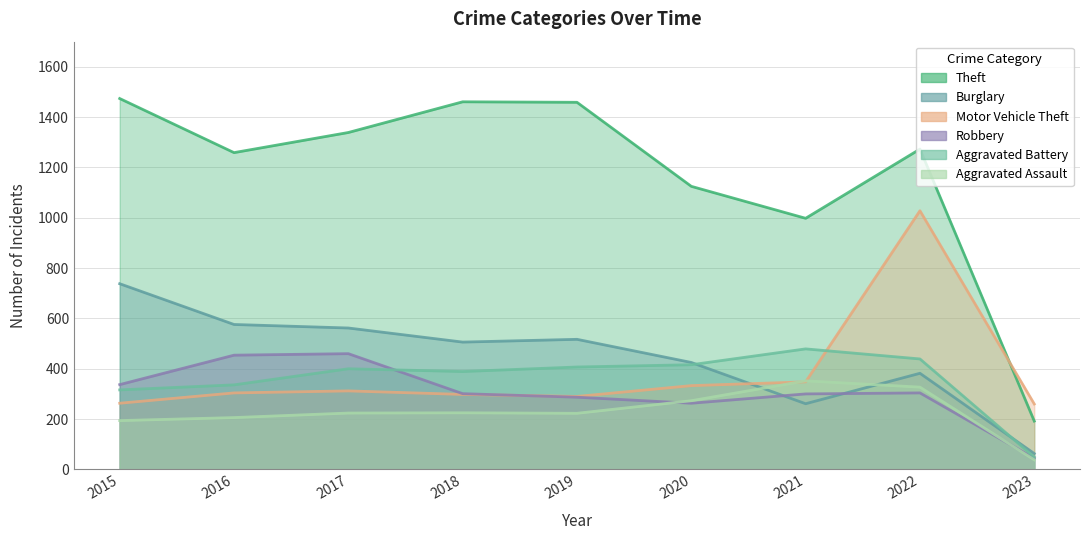

How many values in the Motor Vehicle Theft series are below 304?

4